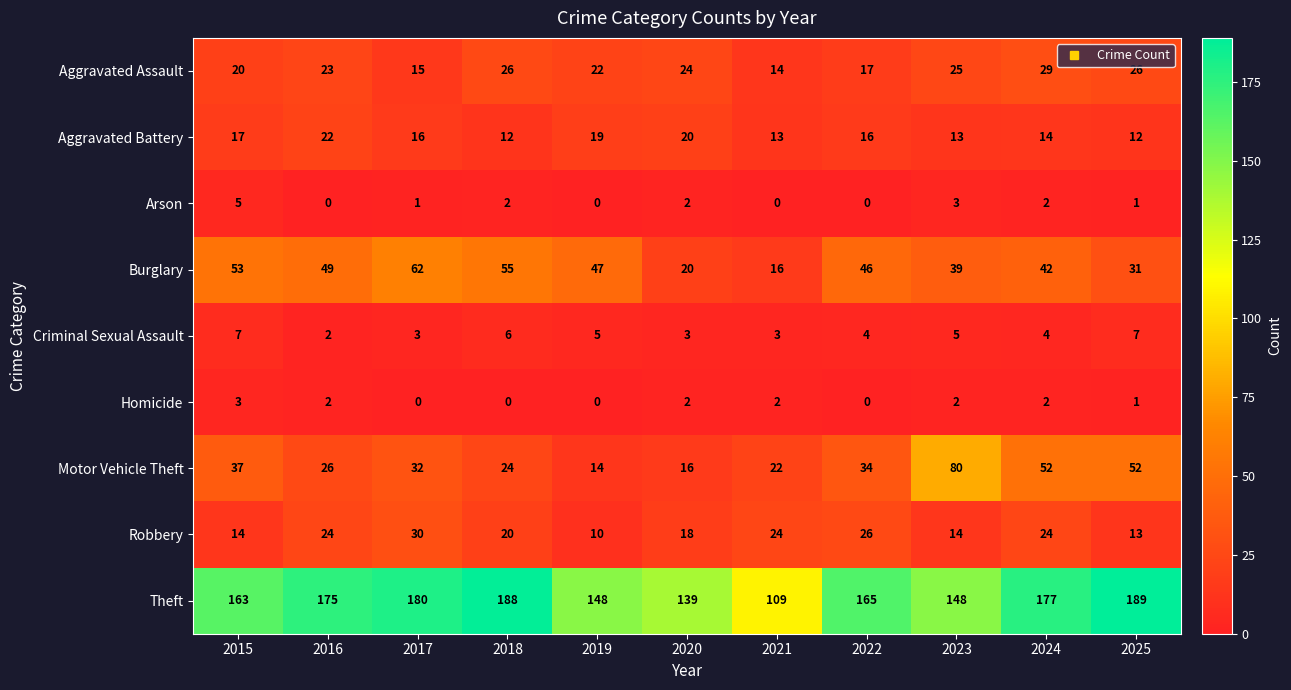

What is the difference between the highest and lowest values at 2019?

148